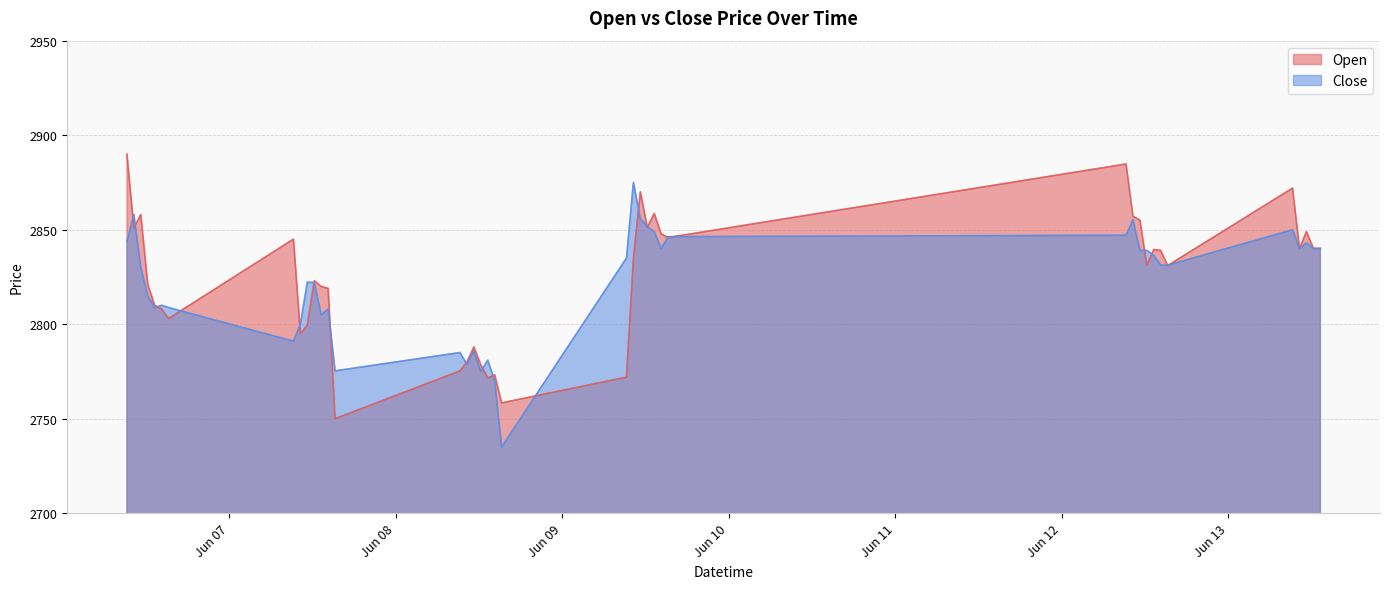

Where do Close and Open first cross each other?

2023-06-06 09:15 and 2023-06-06 10:15